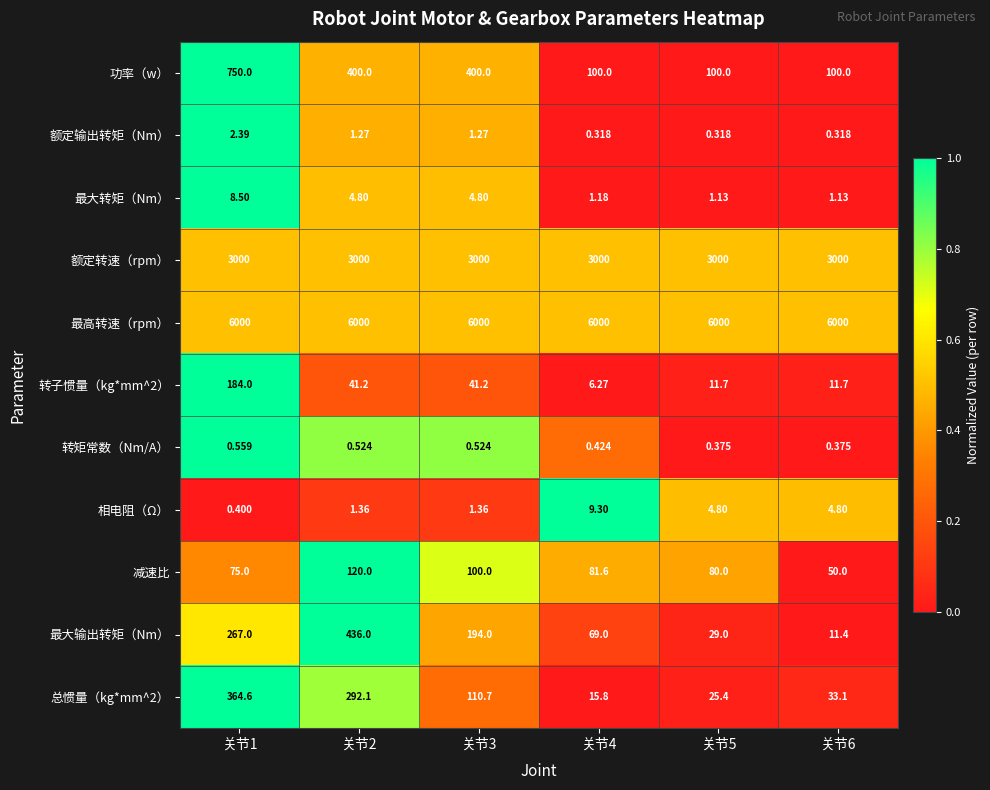

Which series has the largest range (max minus min)?

功率（w）